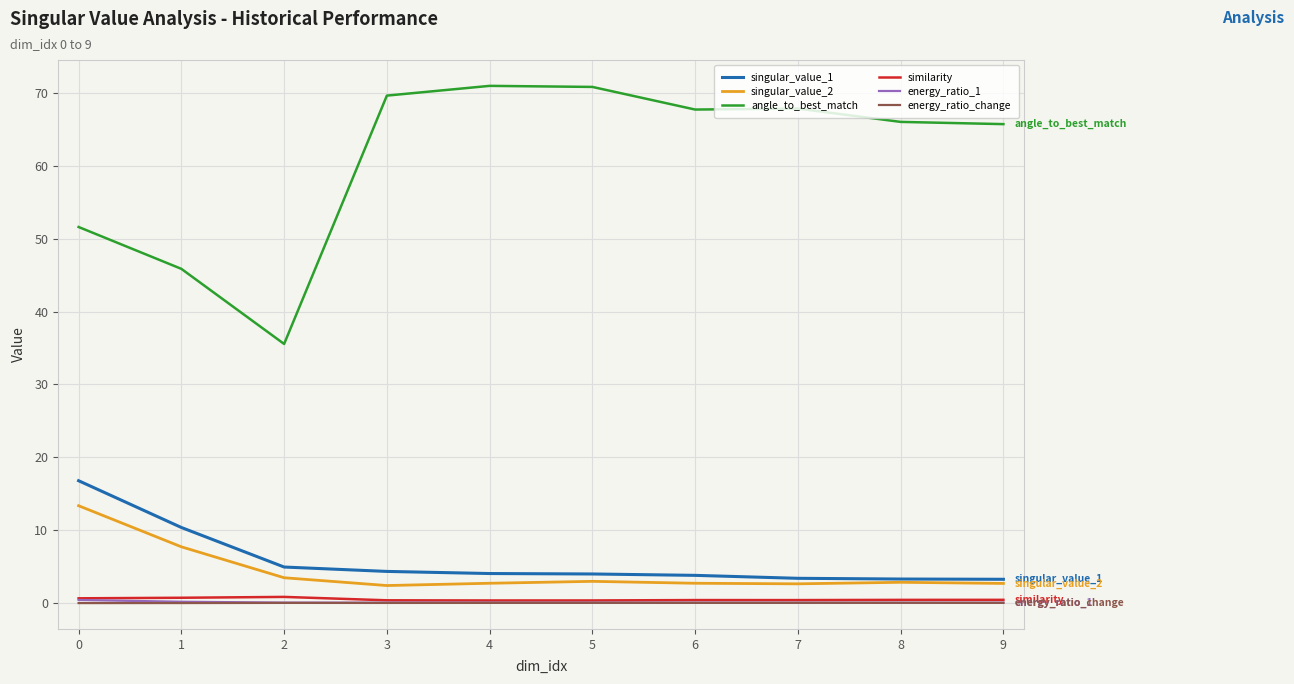

What is the total value across all series at 6?

74.6